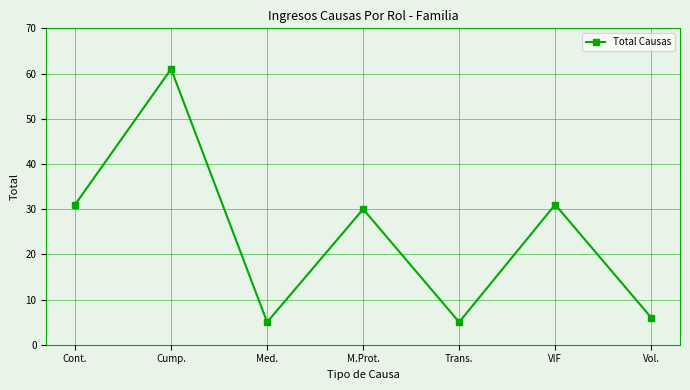

What value does the data have at Med.?

5